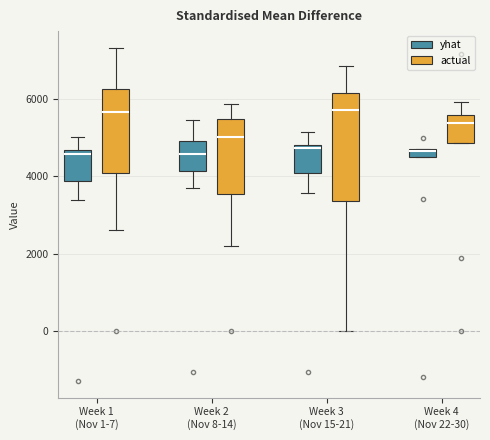

Comparing the boxes themselves (not the whiskers), which one is the tallest?

Week 3 (Nov 15-21) (actual)